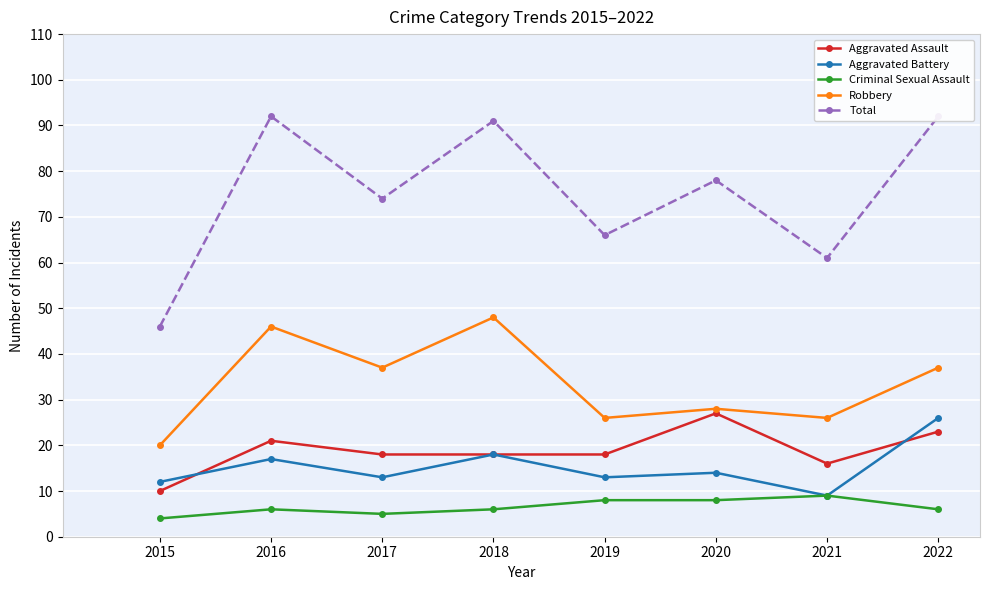

In Total, how many points are higher than both neighbors (excluding endpoints)?

3